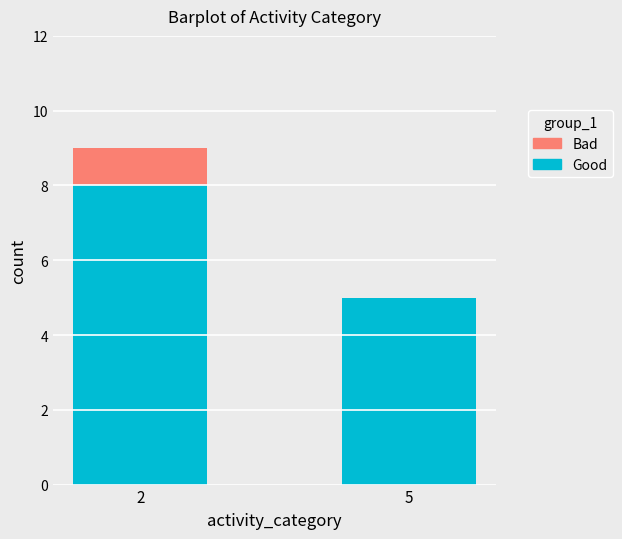

What is the approximate value of Good at 2?

8